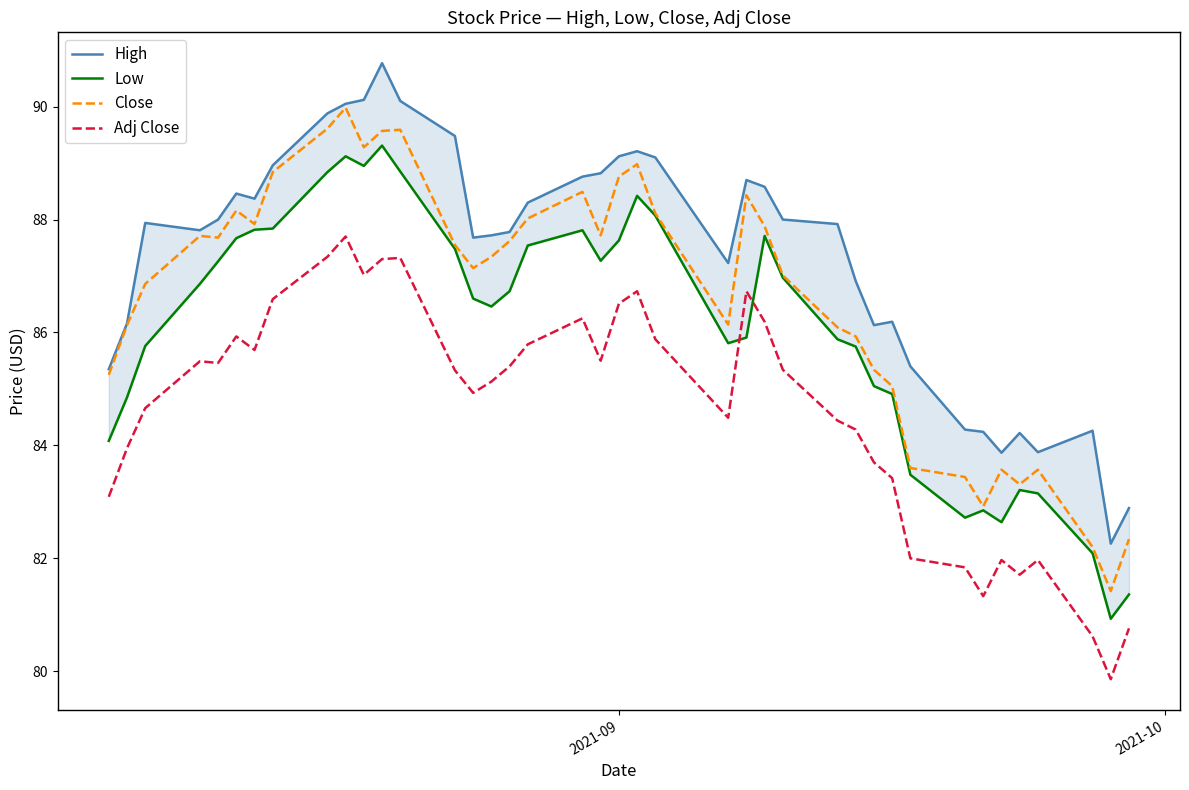

What is the smallest value displayed?

79.9